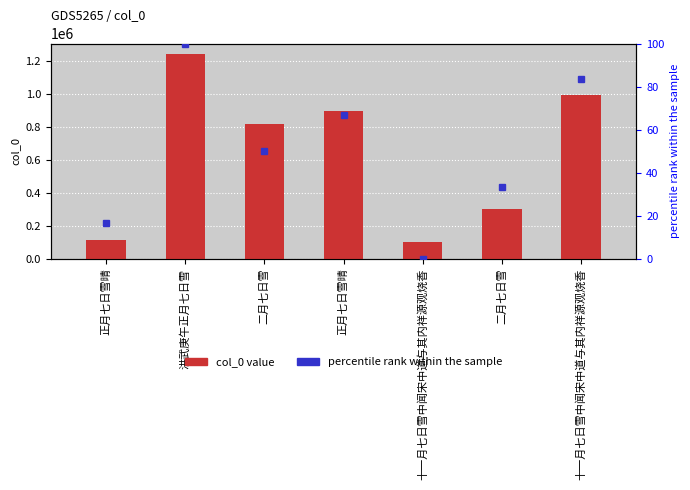

The chart shows a value of 104918 at 十一月七日雪中闻宋中道与其内祥源观烧香. True or false?

True